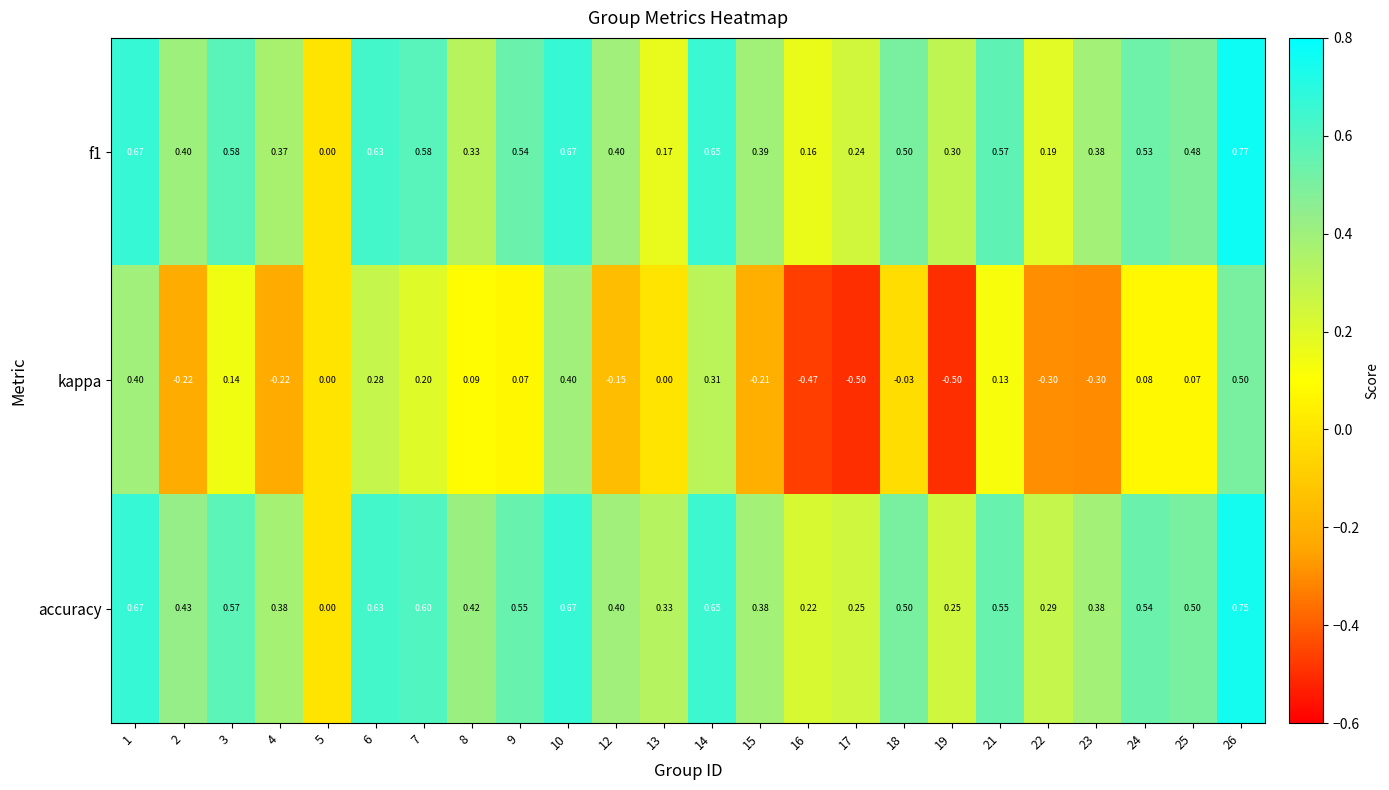

What is the total value across all series at 14?

1.6